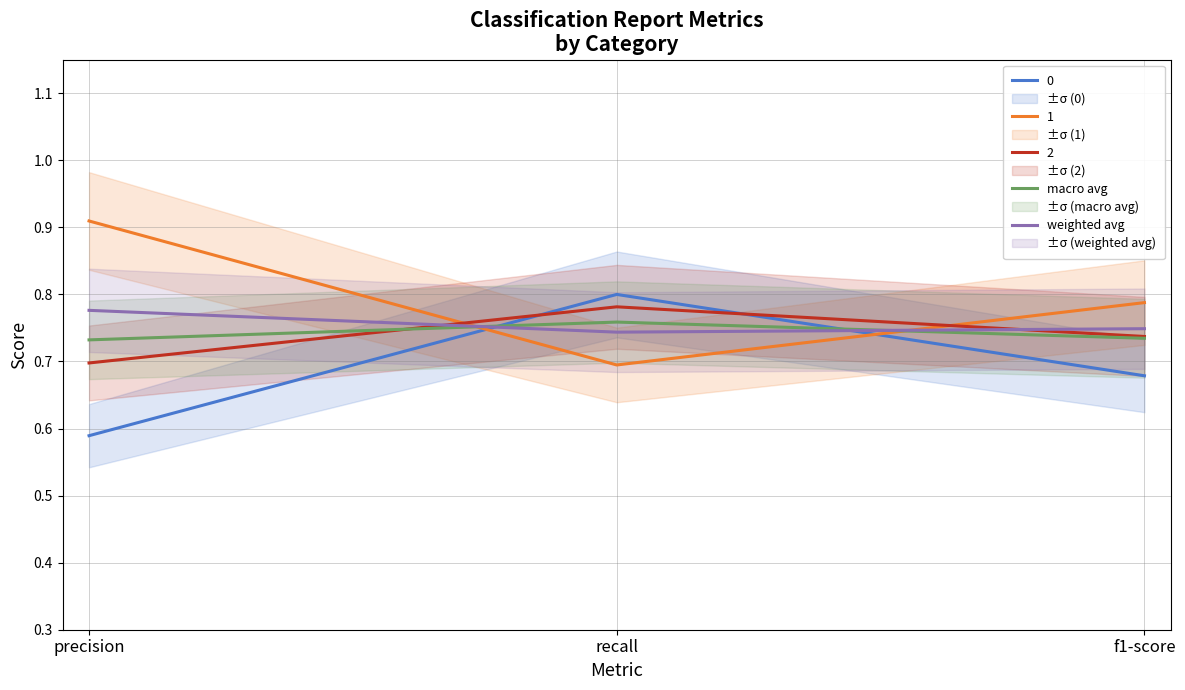

What is the average value of the macro avg series?

0.7